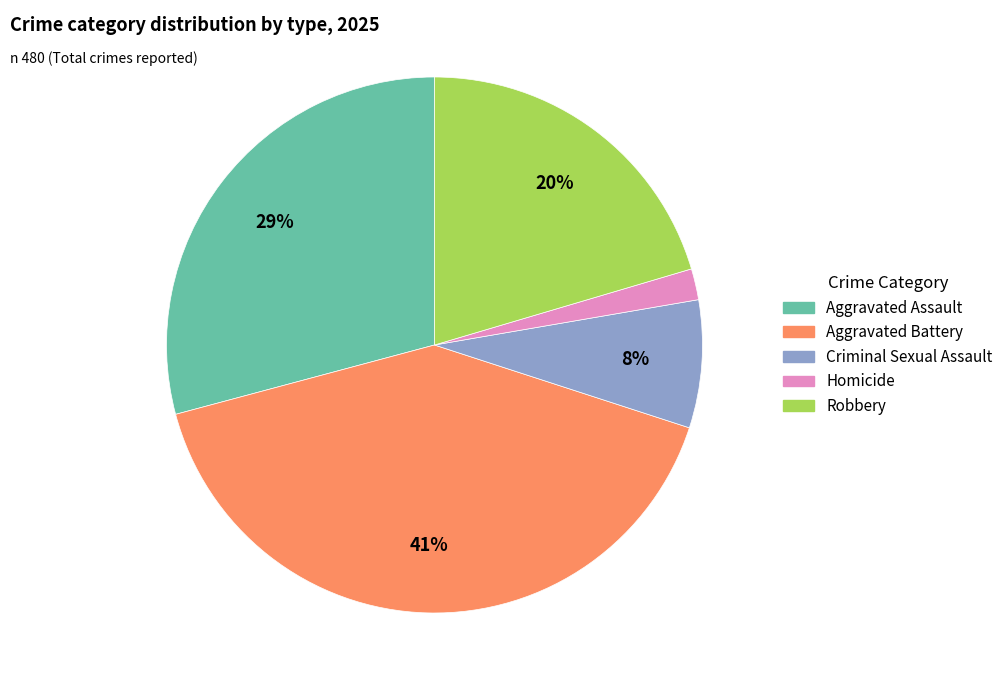

The Aggravated Assault slice represents 29% of the pie. True or false?

True